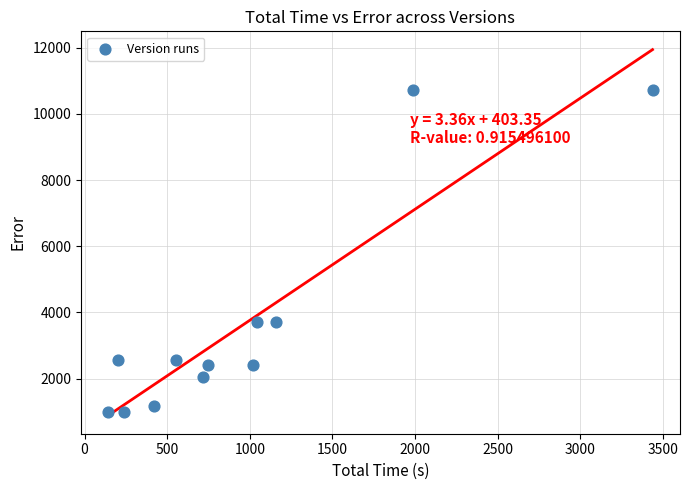

What is the range of X values (max minus min)?

3293.2